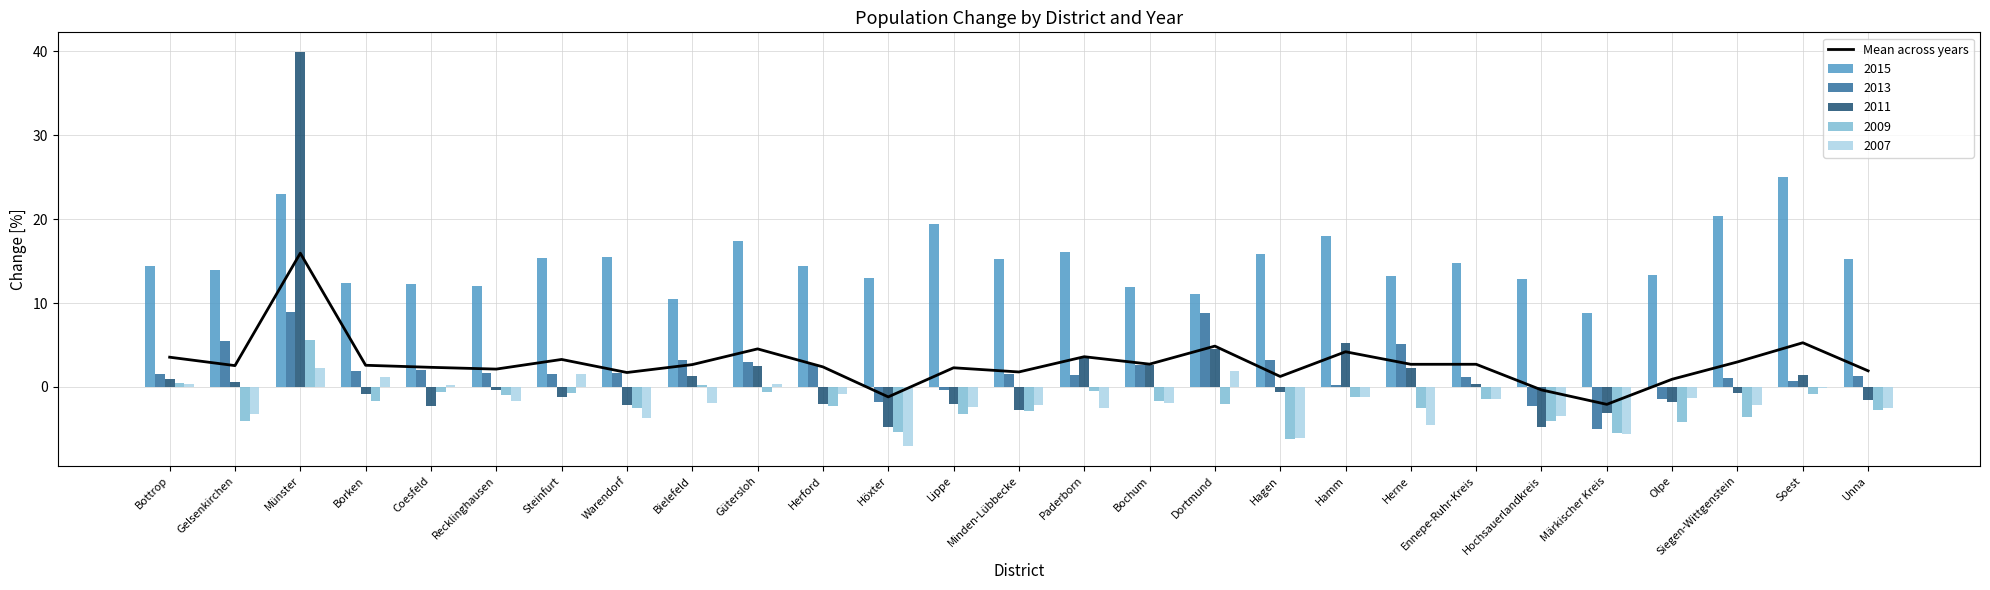

Count the number of categories in the chart.

27